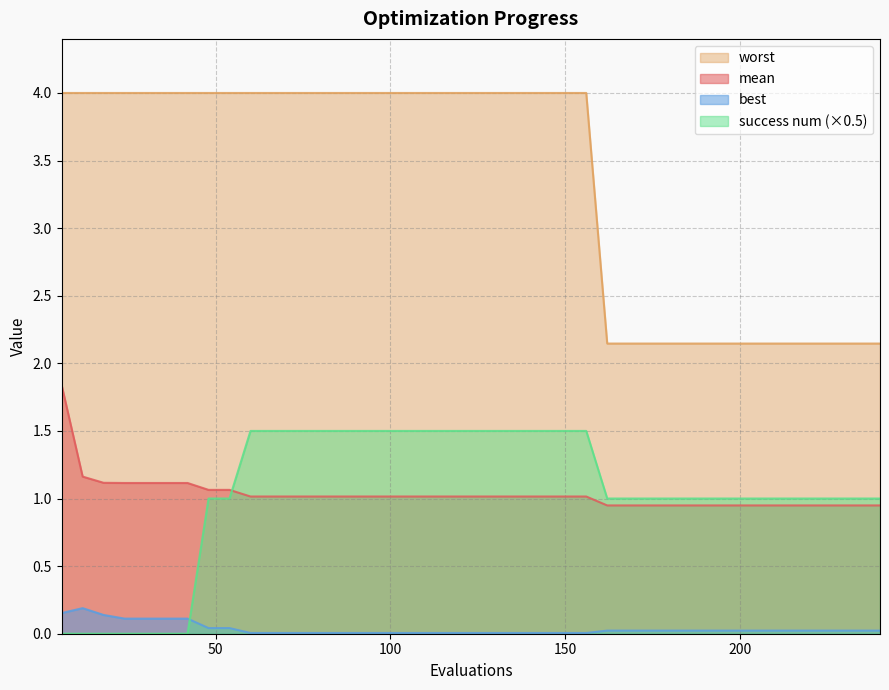

True or false: success num has a value of 1.5 at 156.

True